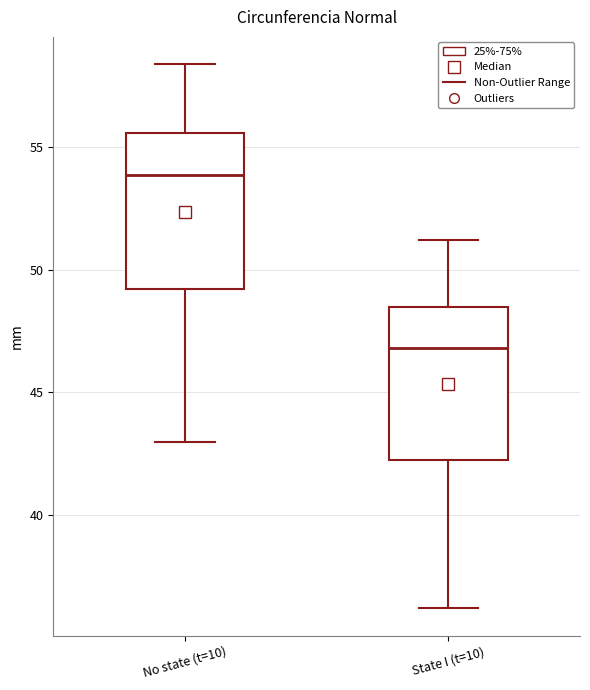

Where is the lower edge of the box for No state (t=10) on the y-axis? The values are not printed on the chart, so give them approximately, as read against the axis.

49.0